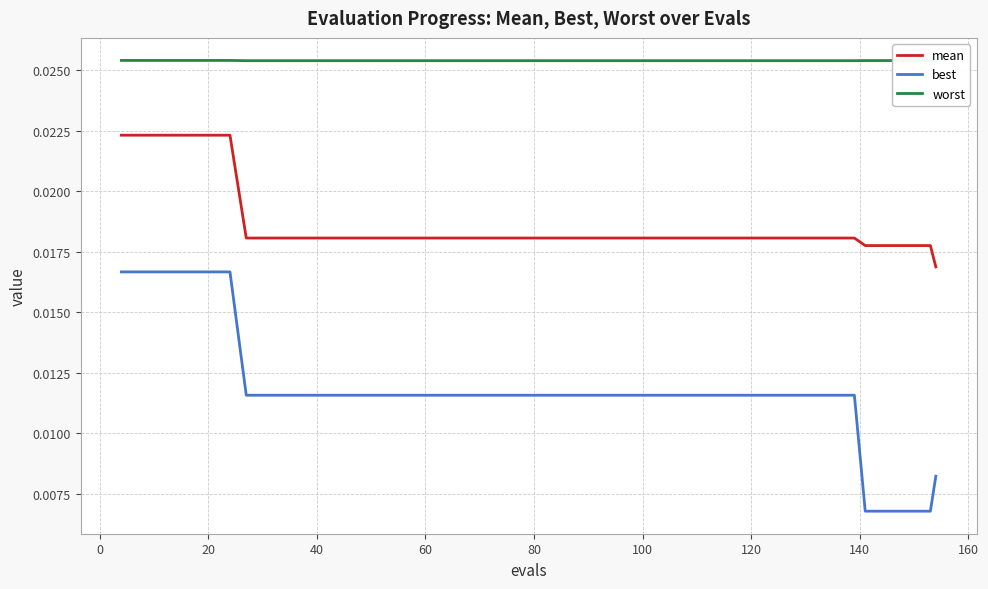

List the series in order of their peak value, highest first.

worst, mean, best